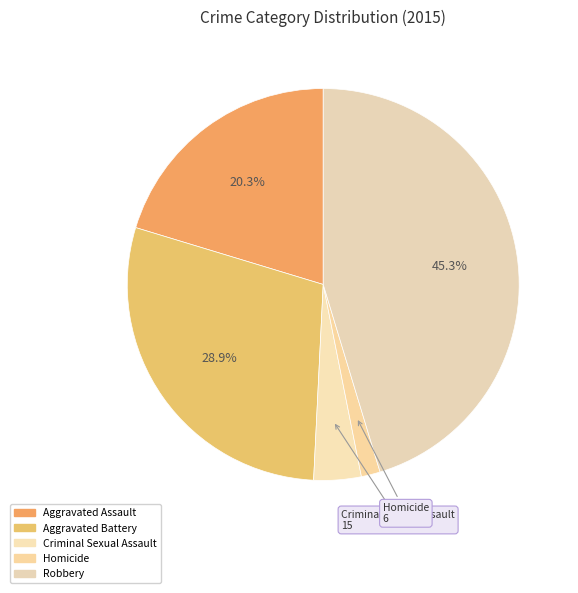

Which category has the smallest portion of the pie?

Homicide